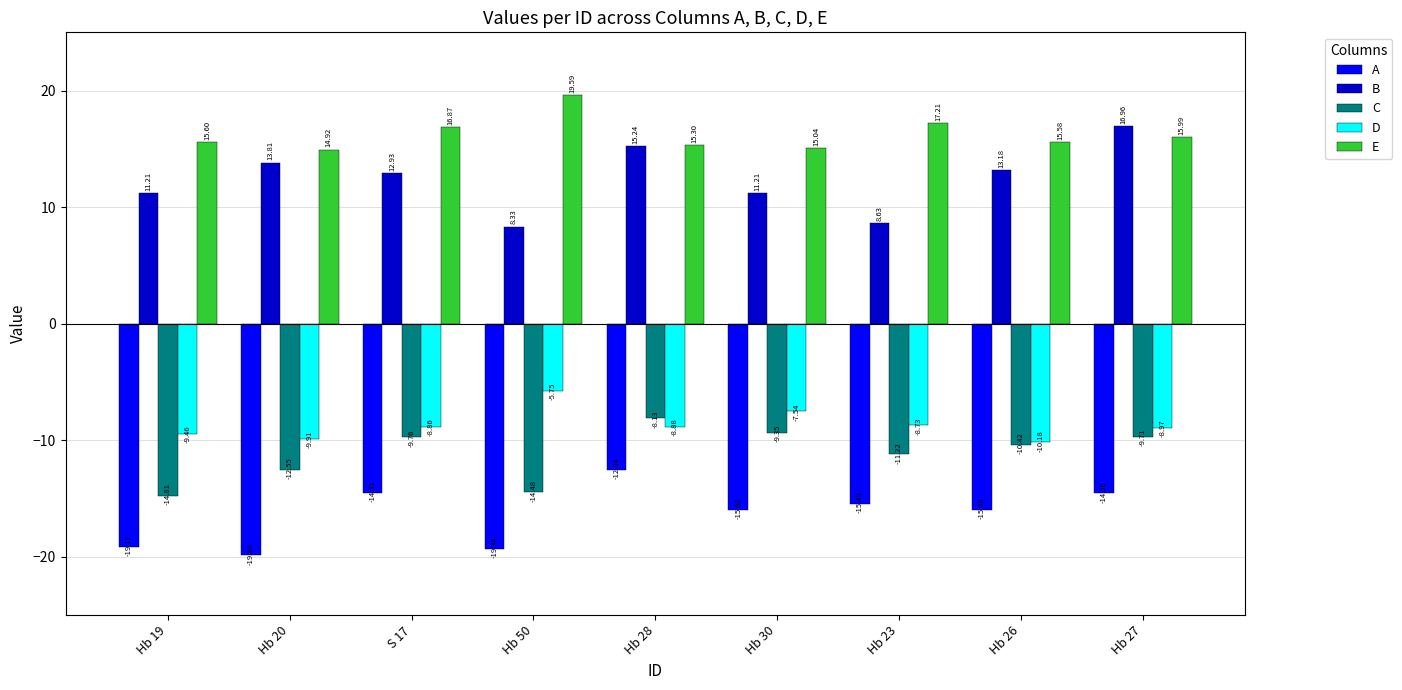

The value of E at Hb 50 is 11.6. True or false?

False